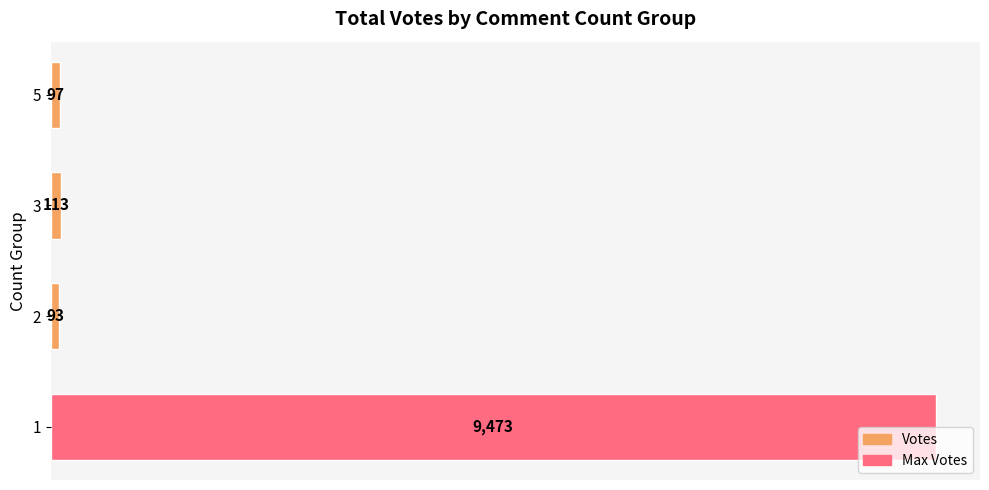

What is the minimum value shown in the chart?

93